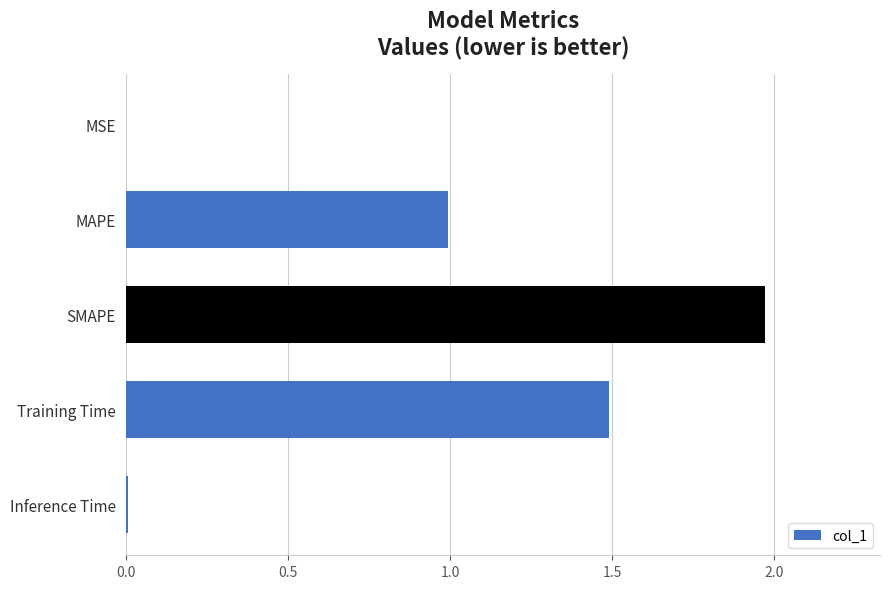

Which label corresponds to the largest value in the chart?

SMAPE